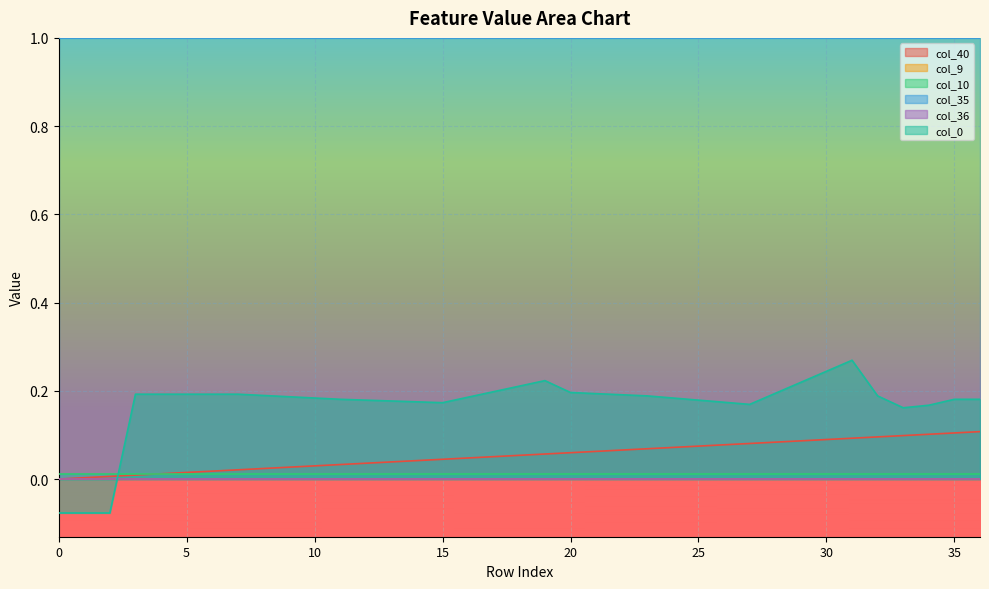

What is the difference between the maximum and minimum values in the col_40 series?

0.1